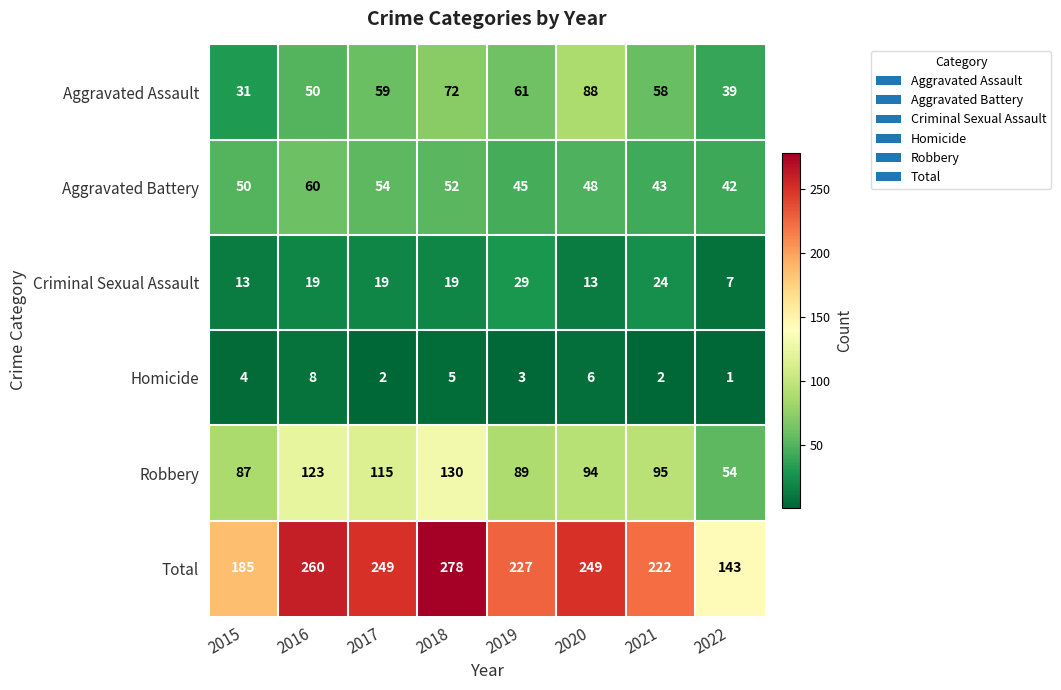

At 2018, list the series in order from largest to smallest.

Total, Robbery, Aggravated Assault, Aggravated Battery, Criminal Sexual Assault, Homicide